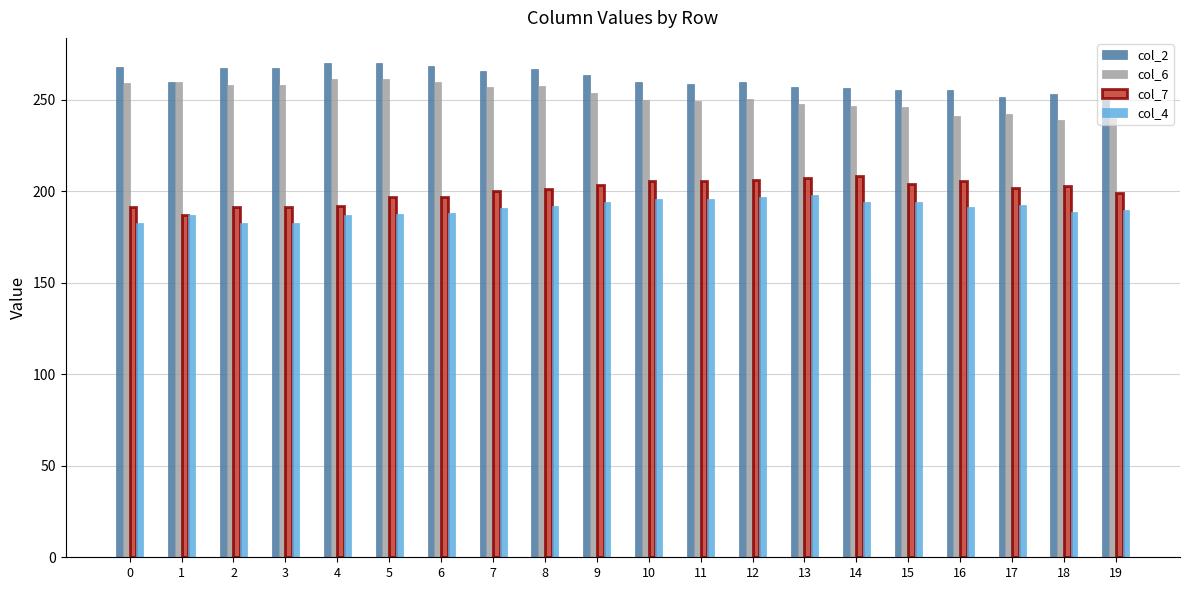

Rank the series by their maximum value, from highest to lowest.

col_2, col_6, col_7, col_4